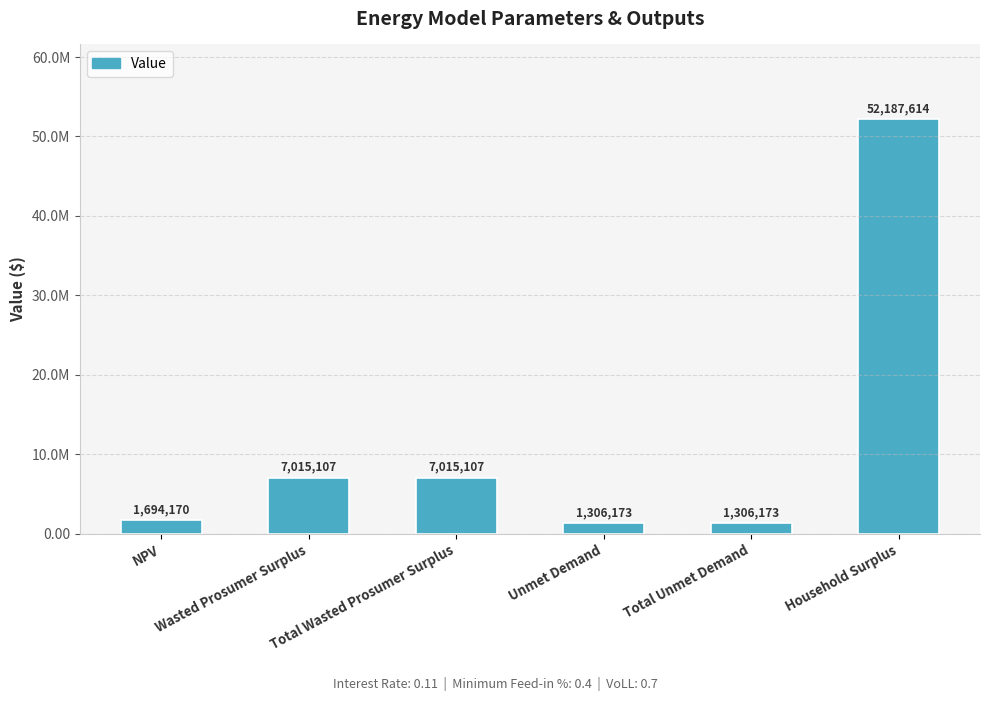

What position from the right is NPV?

6